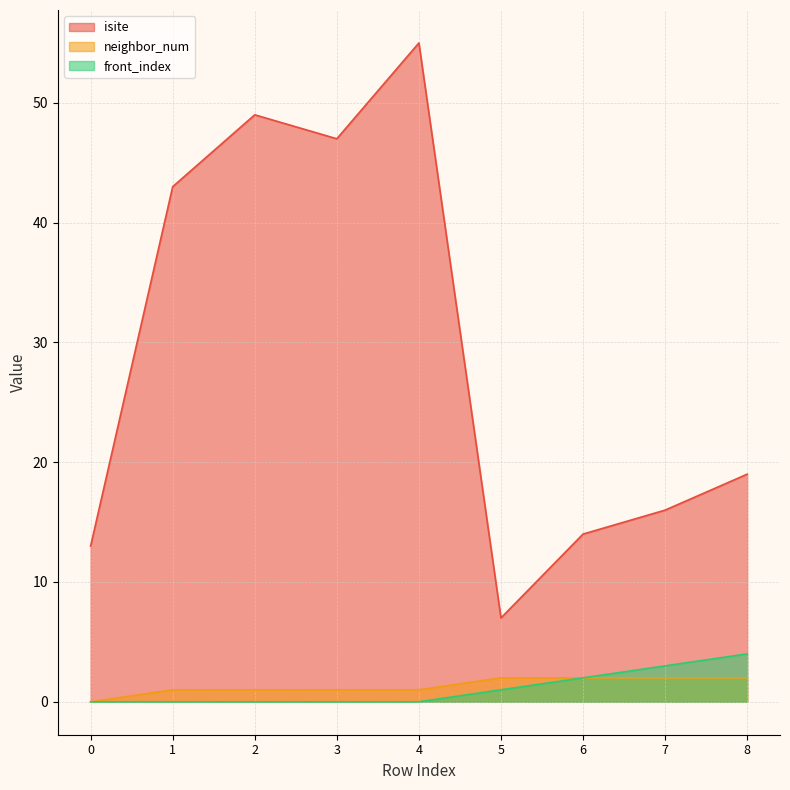

How many lines are shown in the chart?

3